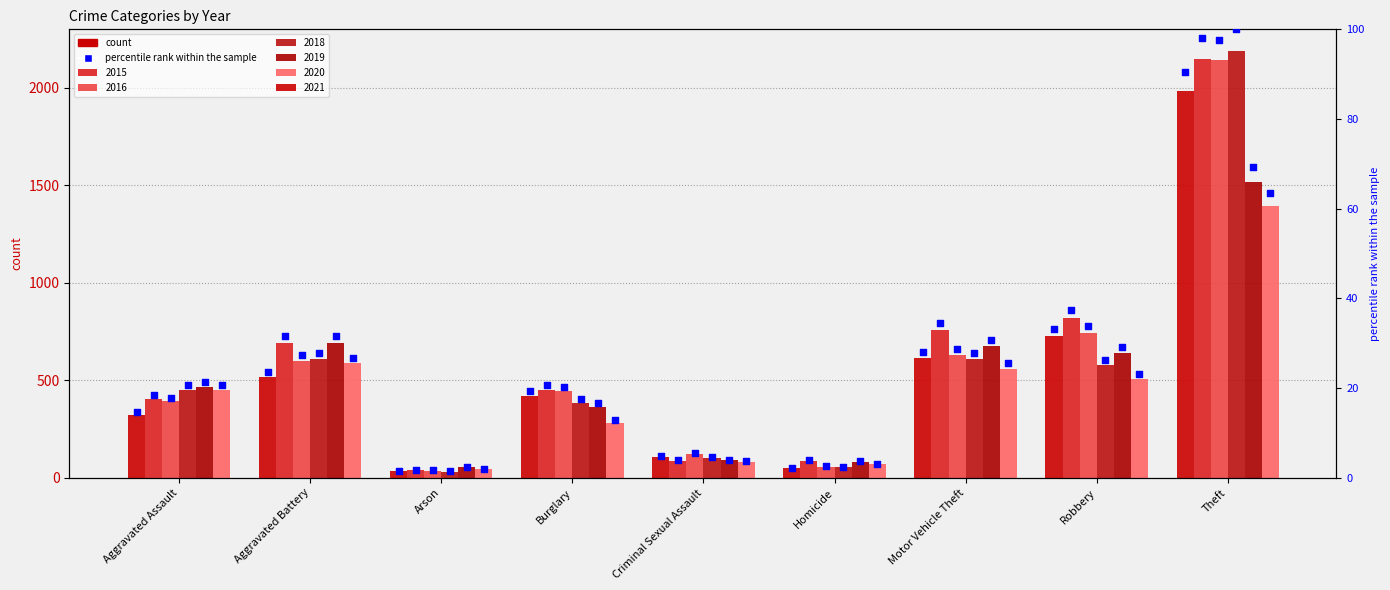

Between Aggravated Battery and Burglary, which is larger?

Aggravated Battery